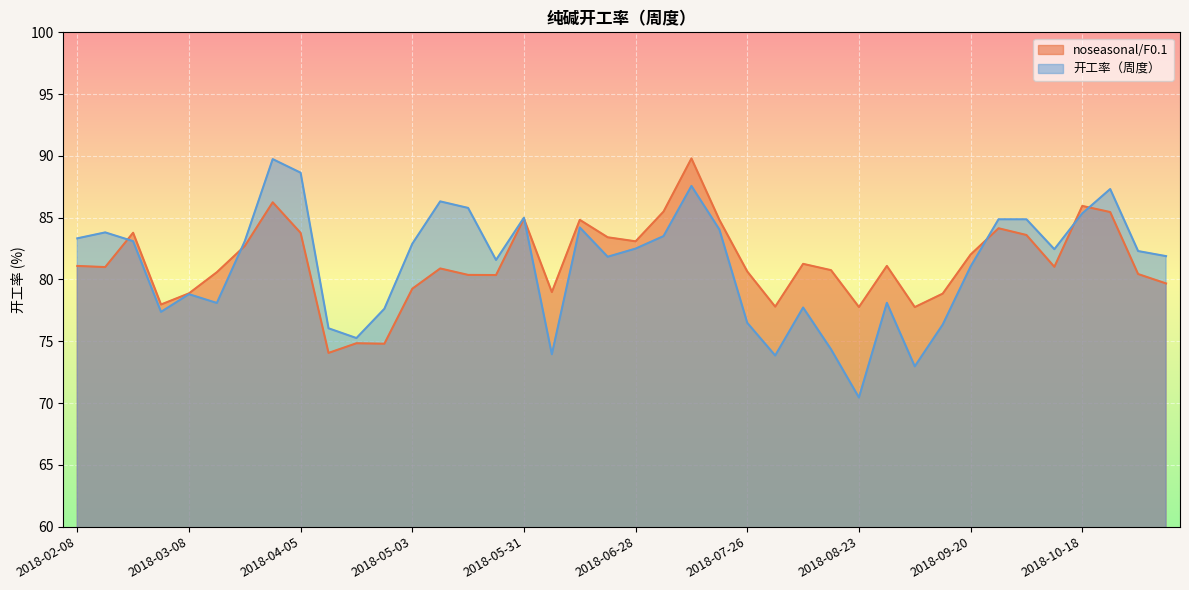

The 开工率（周度） series shows 81.6 at 2018-05-24. True or false?

True